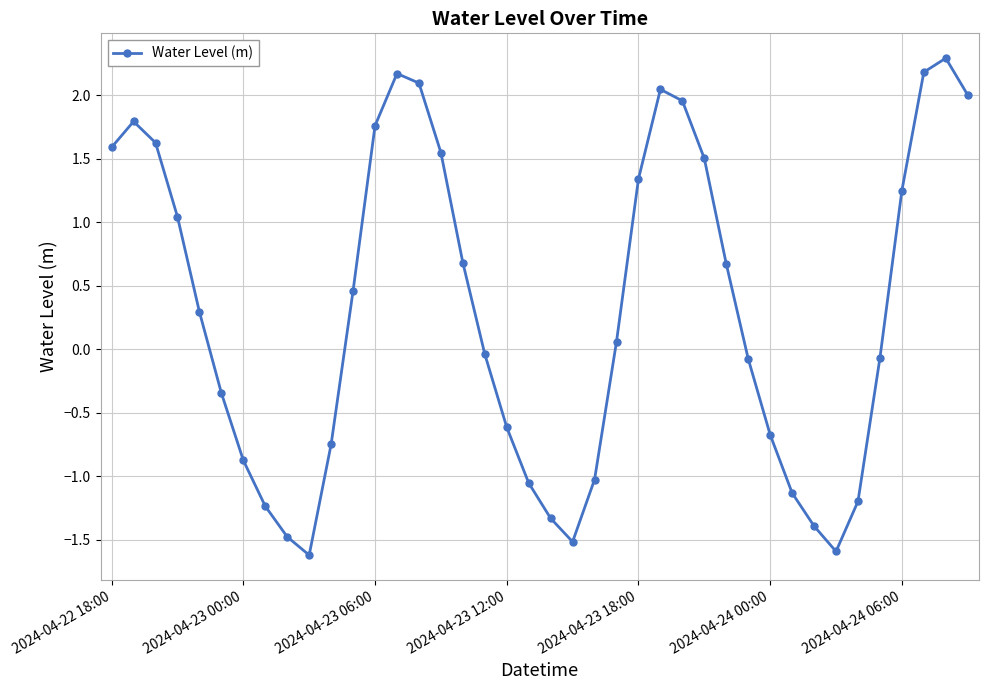

True or false: the data has more than 2 interior local peaks.

True